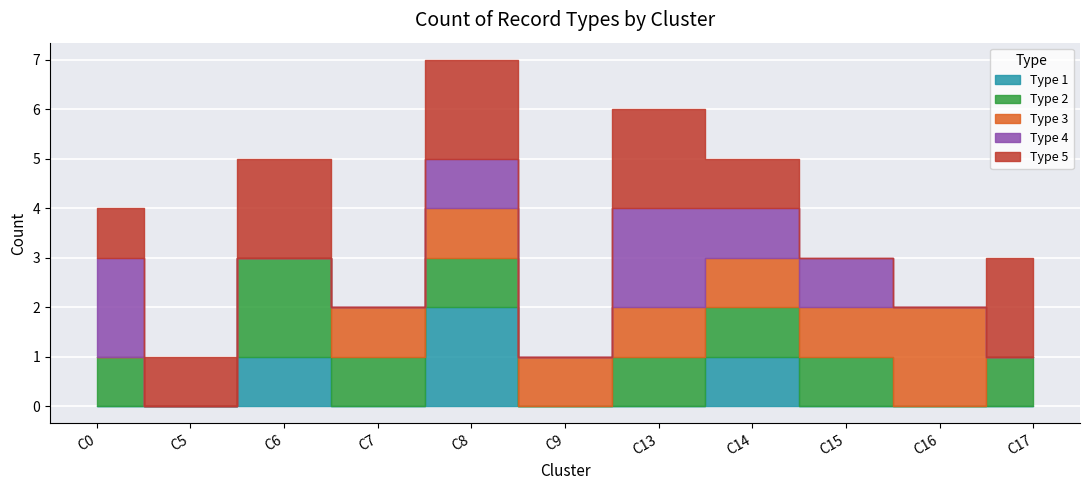

What is the maximum value for cluster?

17